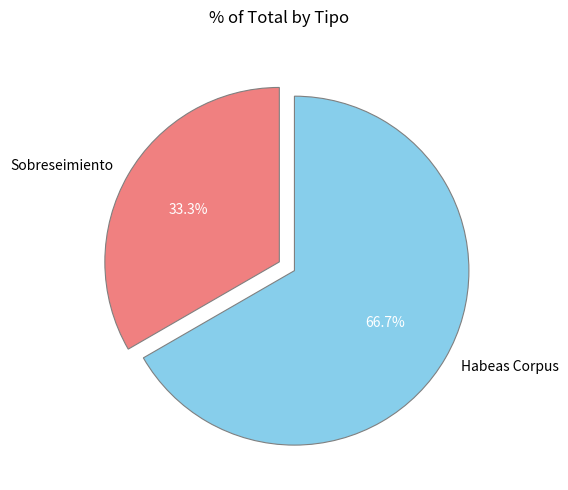

Between Sobreseimiento and Habeas Corpus, which is larger?

Habeas Corpus